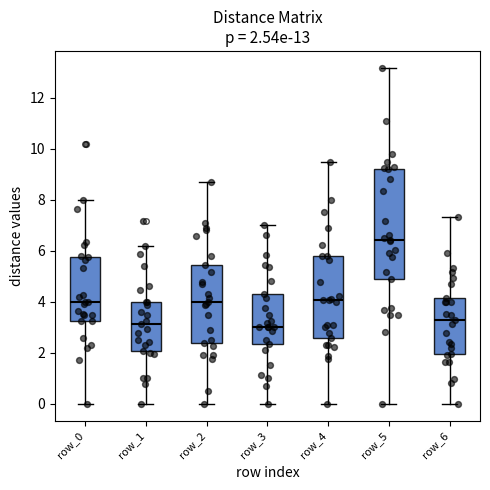

Which box is the tallest, from its lower edge to its upper edge?

row_5